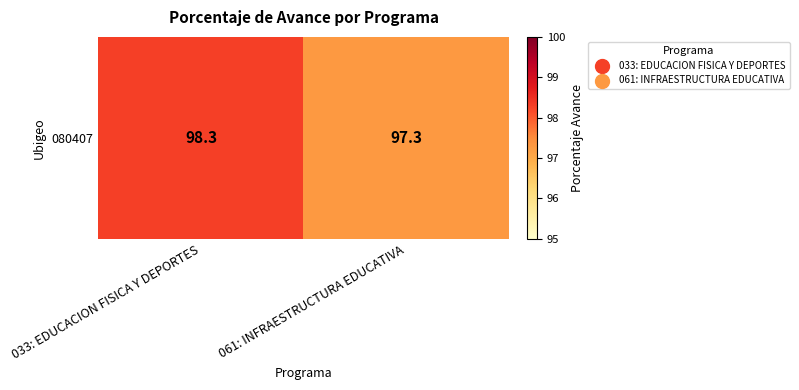

True or false: the data shows 133.5 at 033: EDUCACION FISICA Y DEPORTES.

False